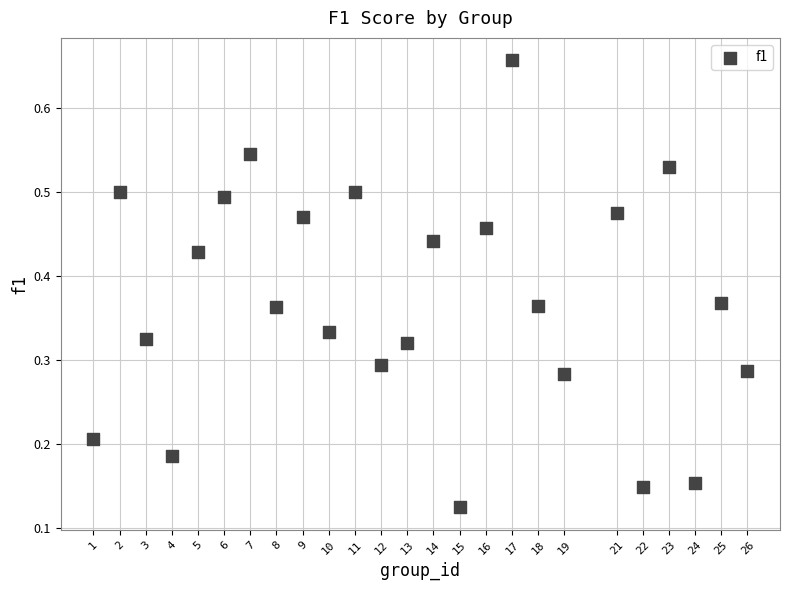

What is the range of X values (max minus min)?

25.0